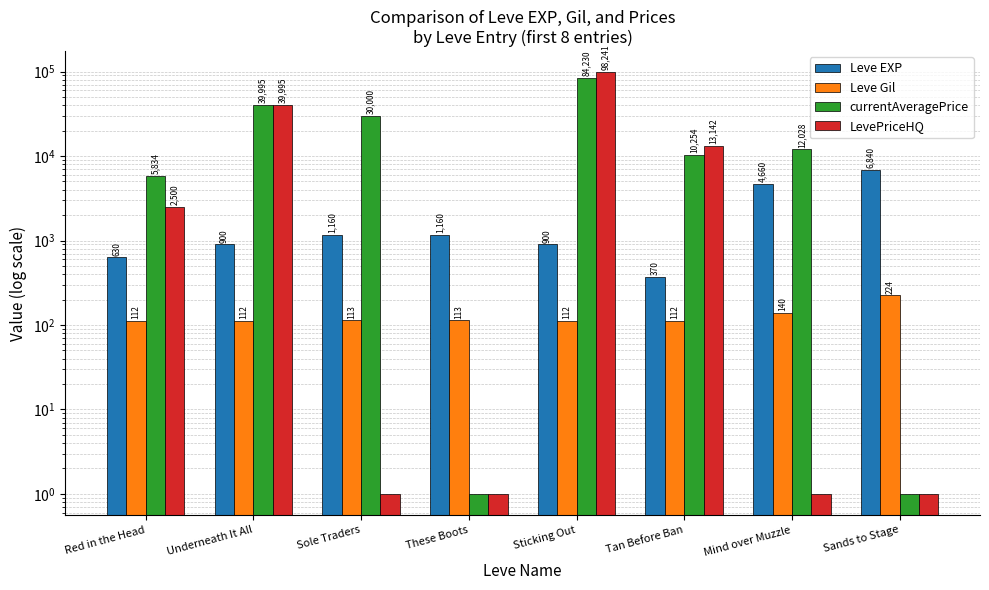

What is the spread (max minus min) of values at These Boots?

1159